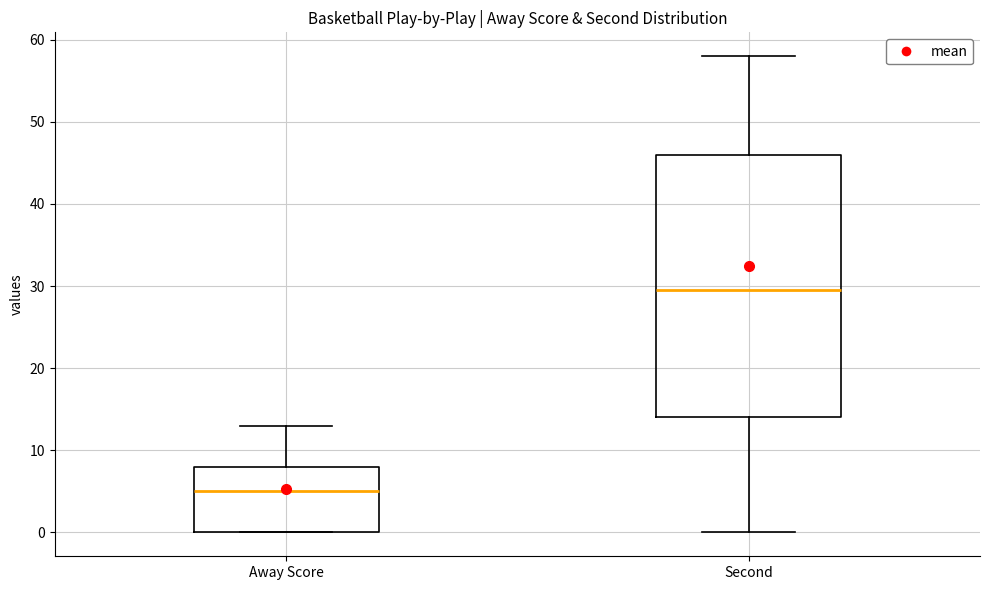

Which box's median line is the highest?

Second